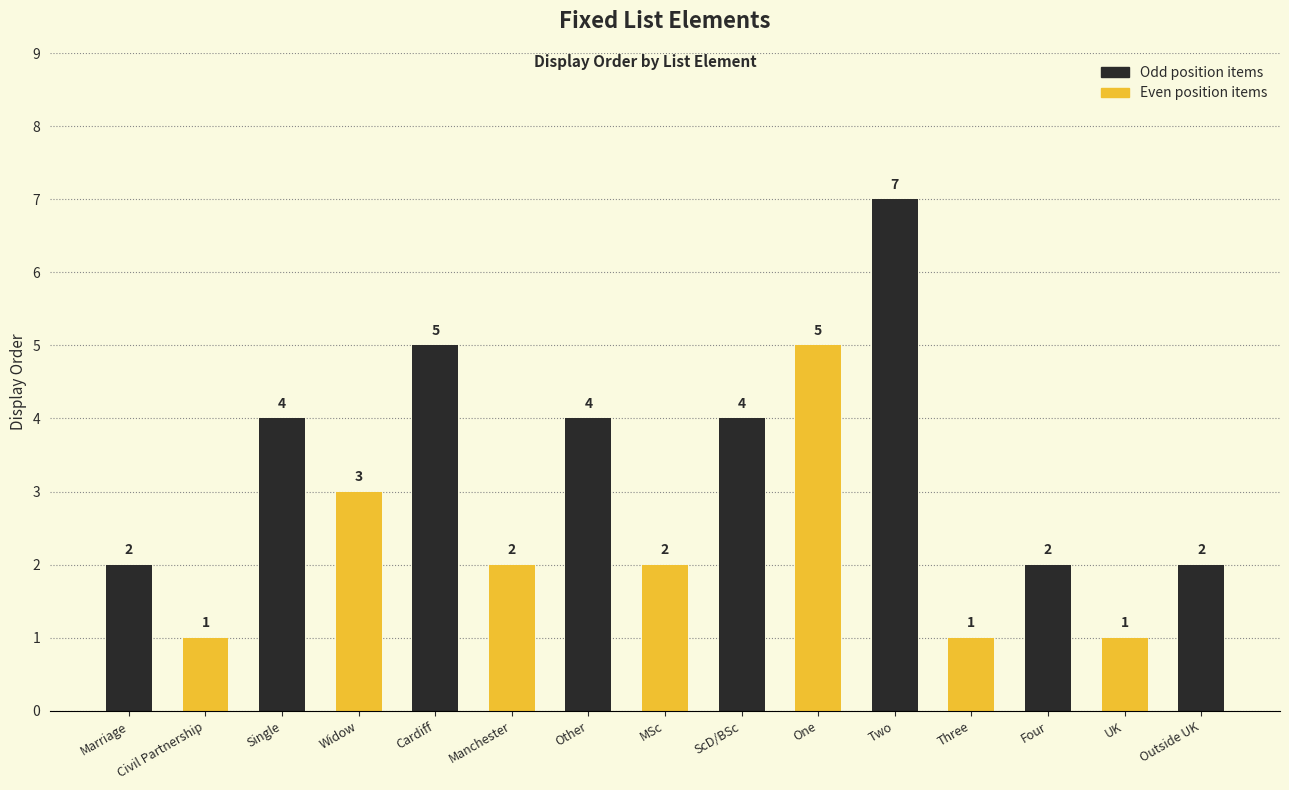

Reading left to right, what are all the values shown in this chart?

2	1	4	3	5	2	4	2	4	5	7	1	2	1	2